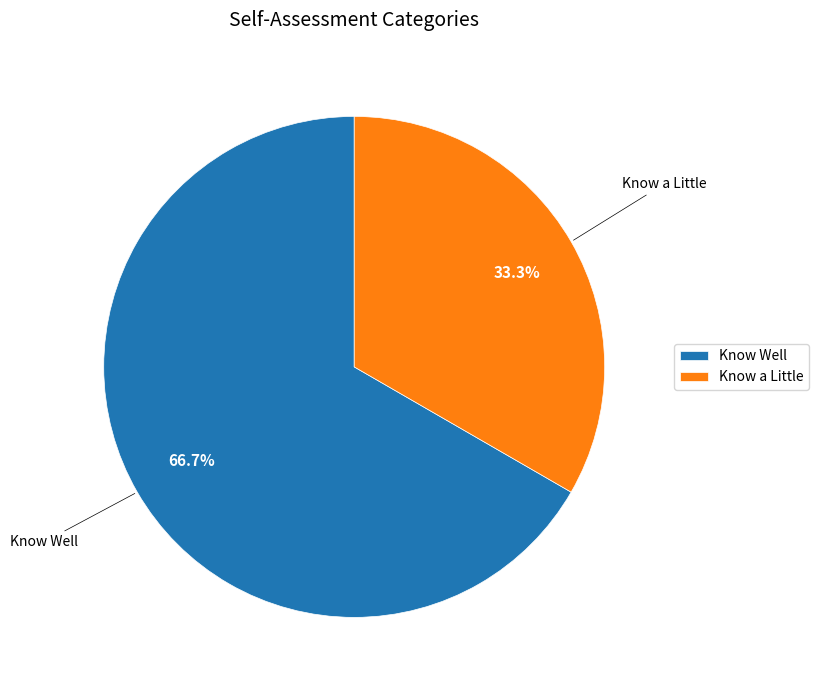

Is Know Well the majority of the pie?

Yes